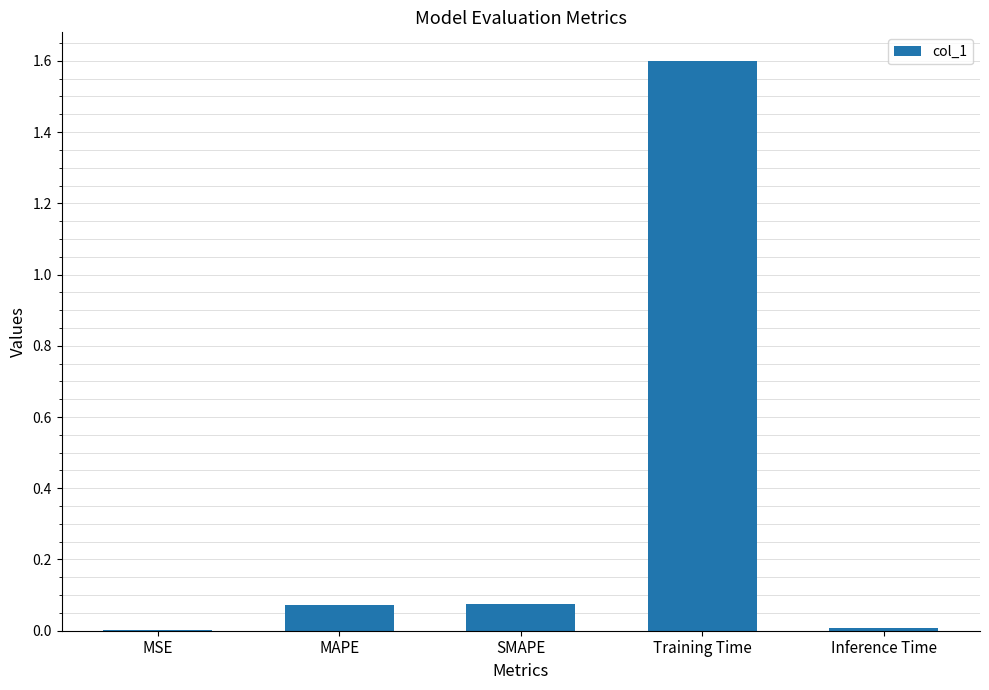

What is the average value?

0.4